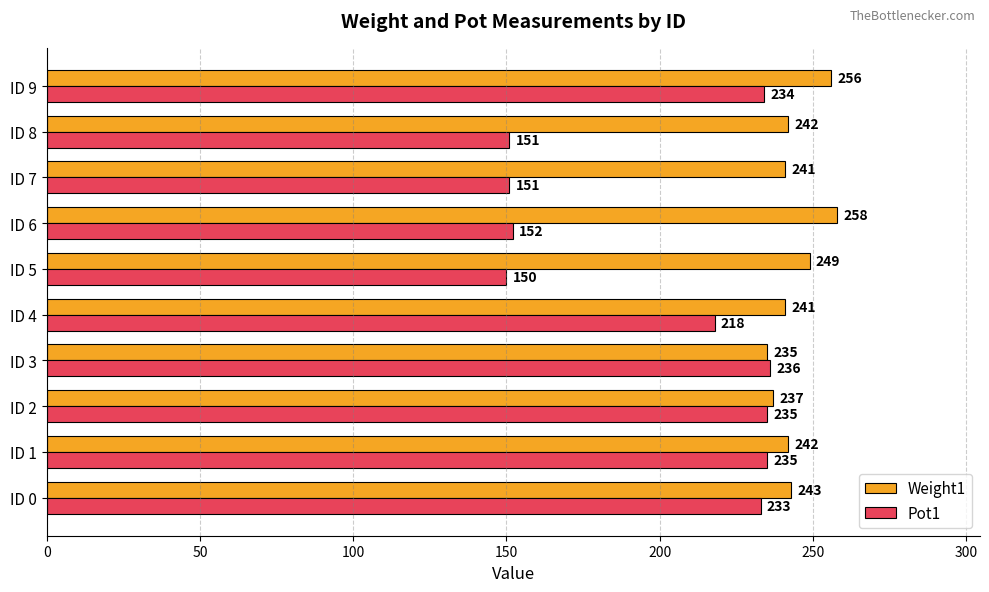

At which label is Weight1 closest to 246?

ID 0